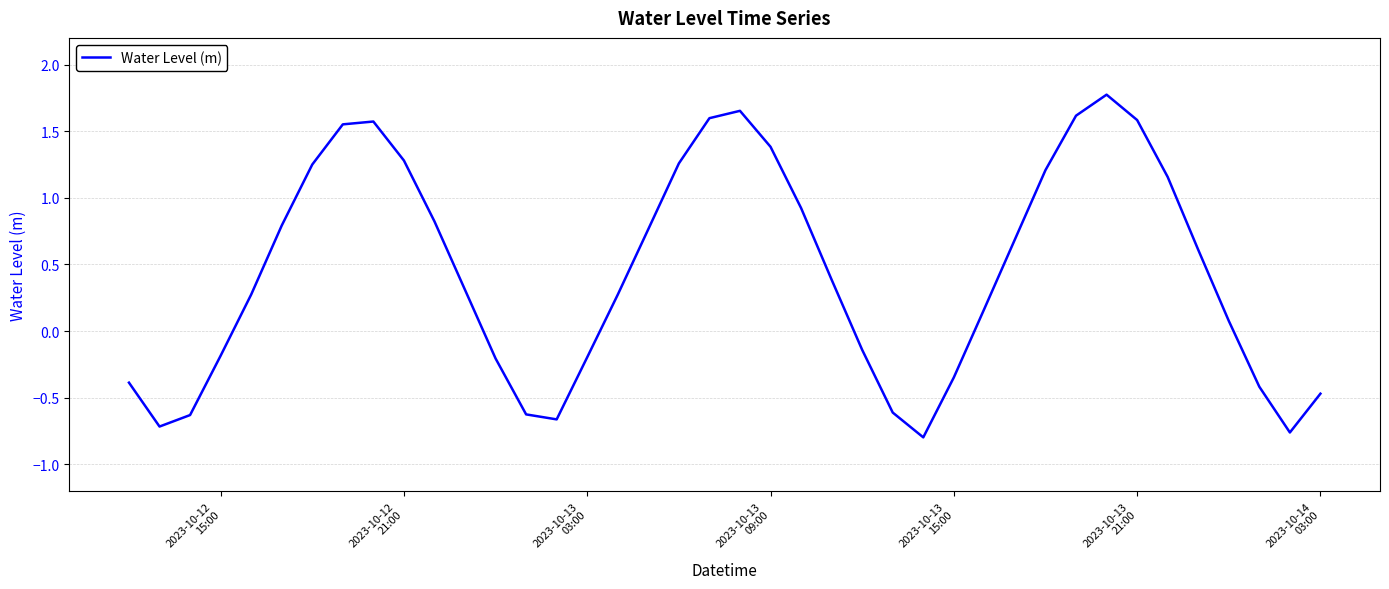

What is the greatest value displayed?

1.8